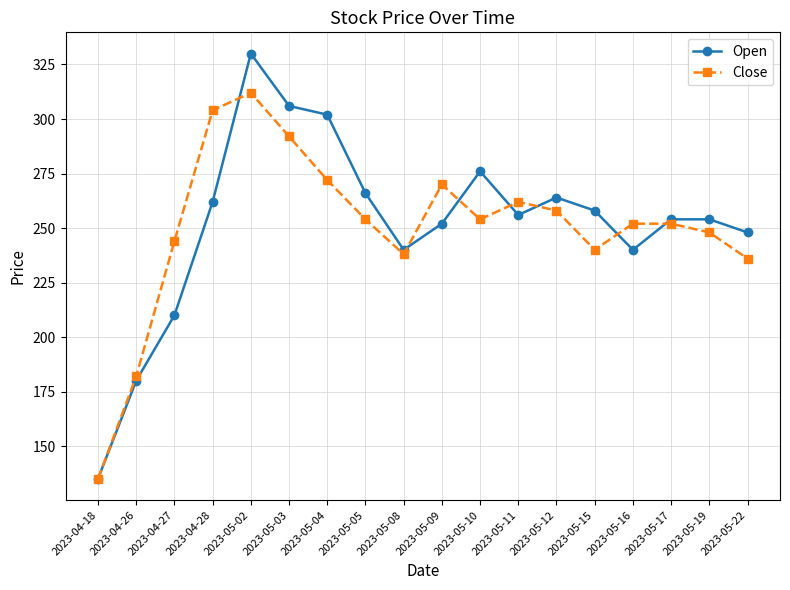

Which series has the largest range (max minus min)?

Open